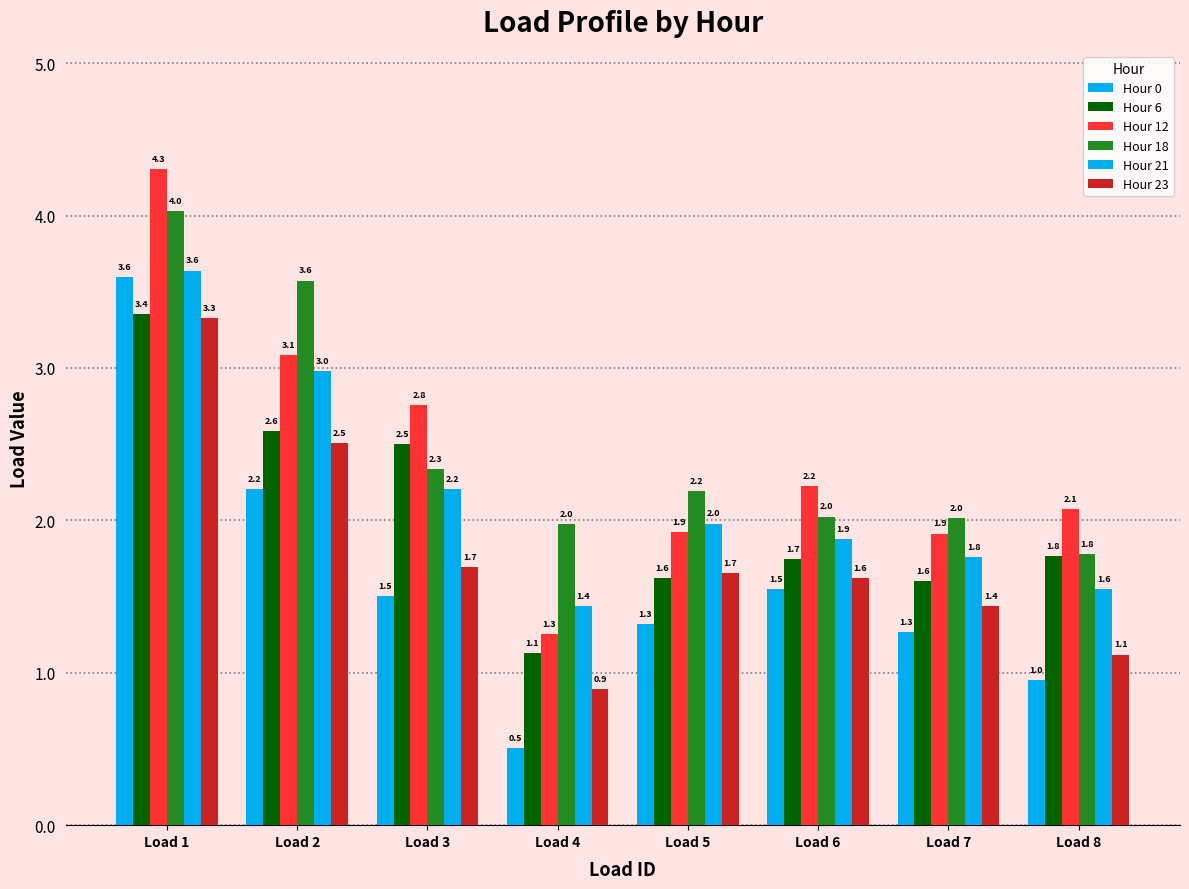

What is the value of the Hour 6 bar at the 5th from the left?

1.6